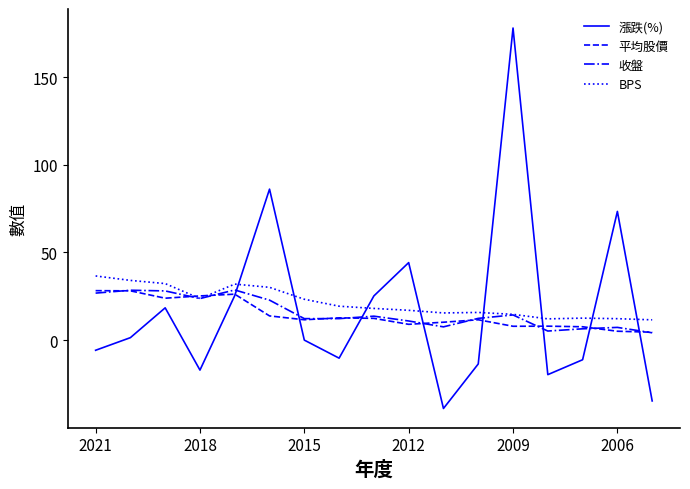

At how many categories does at least one series exceed 108?

1